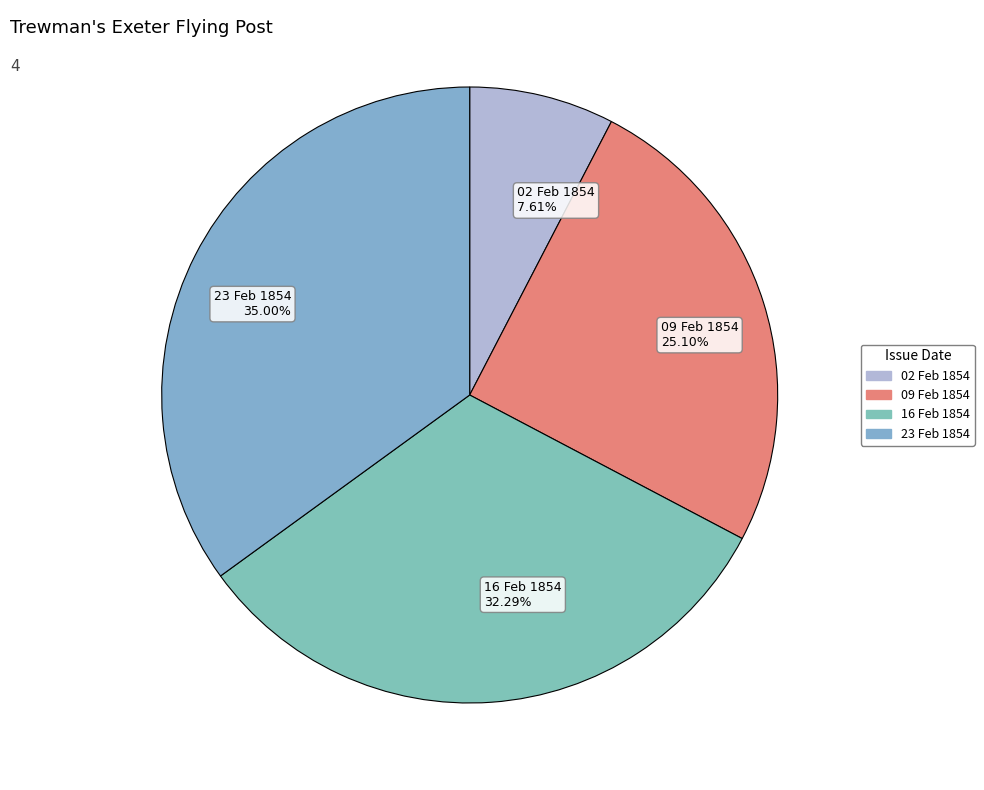

Is the sum of 23 Feb 1854 35.00% and 02 Feb 1854 7.61% greater than half?

No